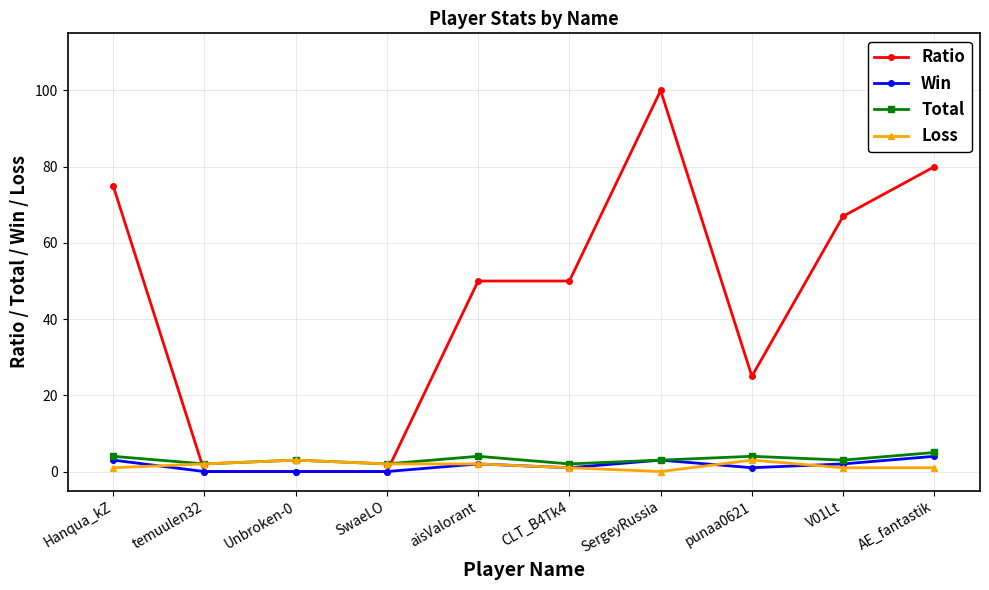

Which series has the largest total across all categories?

Ratio